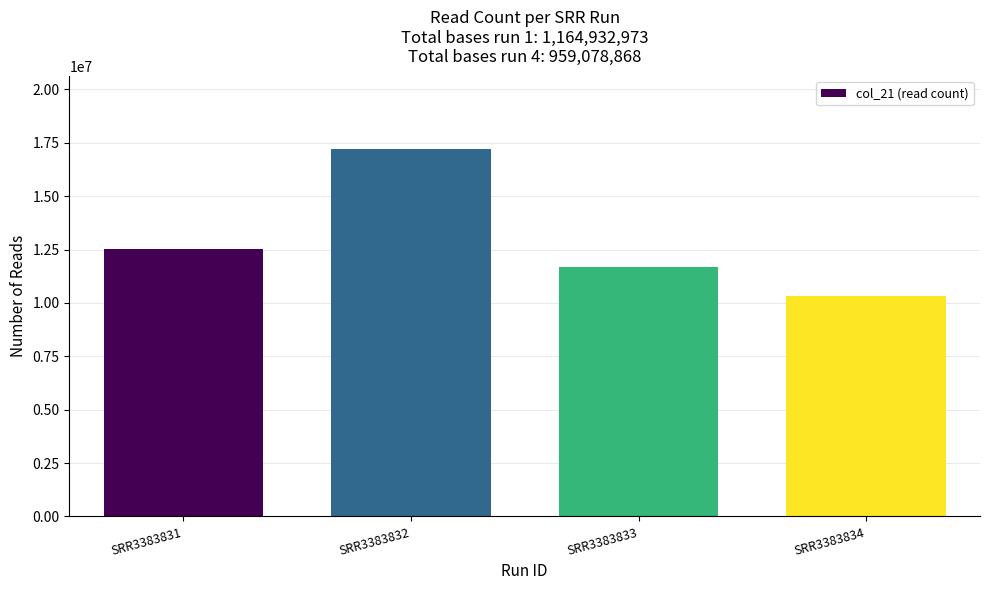

What is the ratio of the value at SRR3383833 to the value at SRR3383832?

0.7